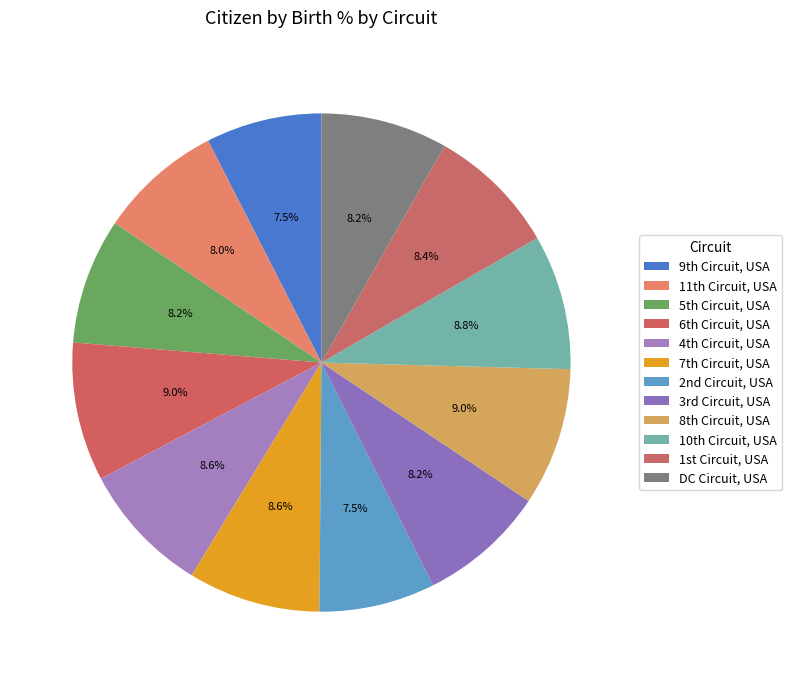

How many segments does this pie chart have?

12